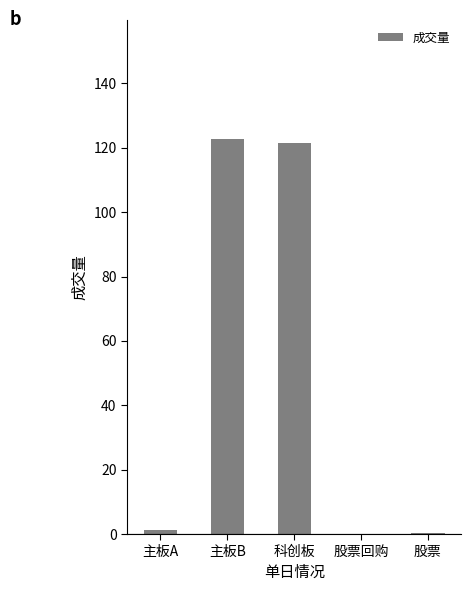

True or false: the data shows 121.5 at 科创板.

True